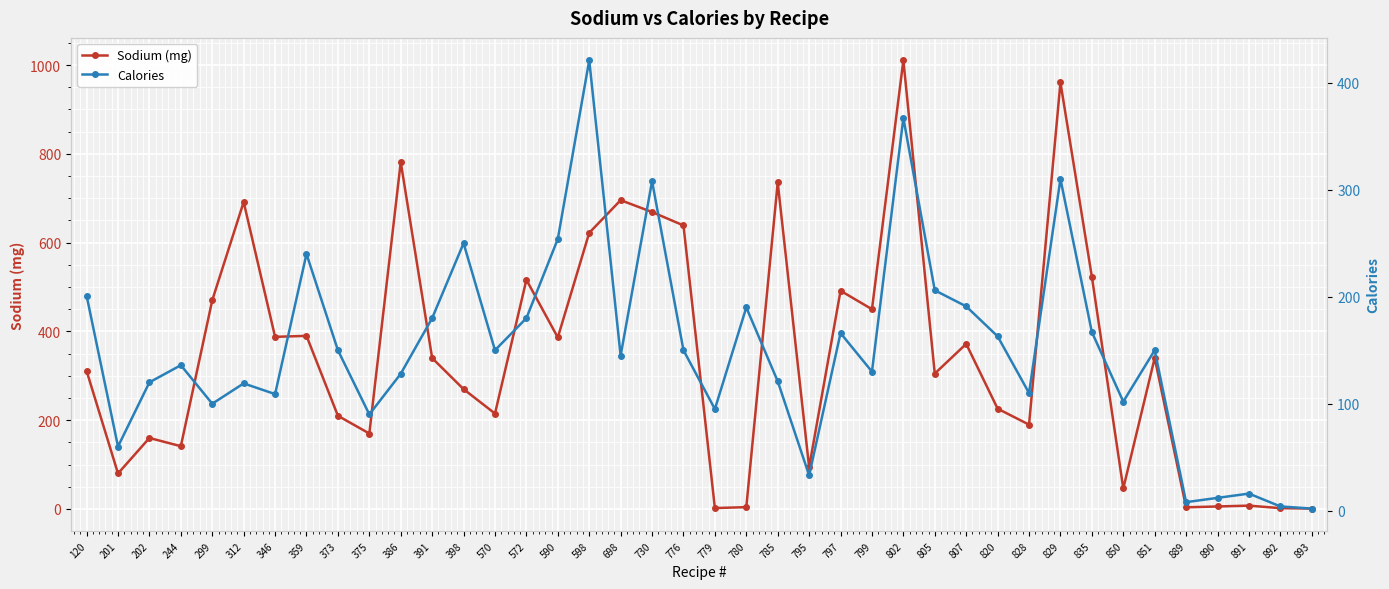

What is the sum of all Sodium (mg) values?

13918.6